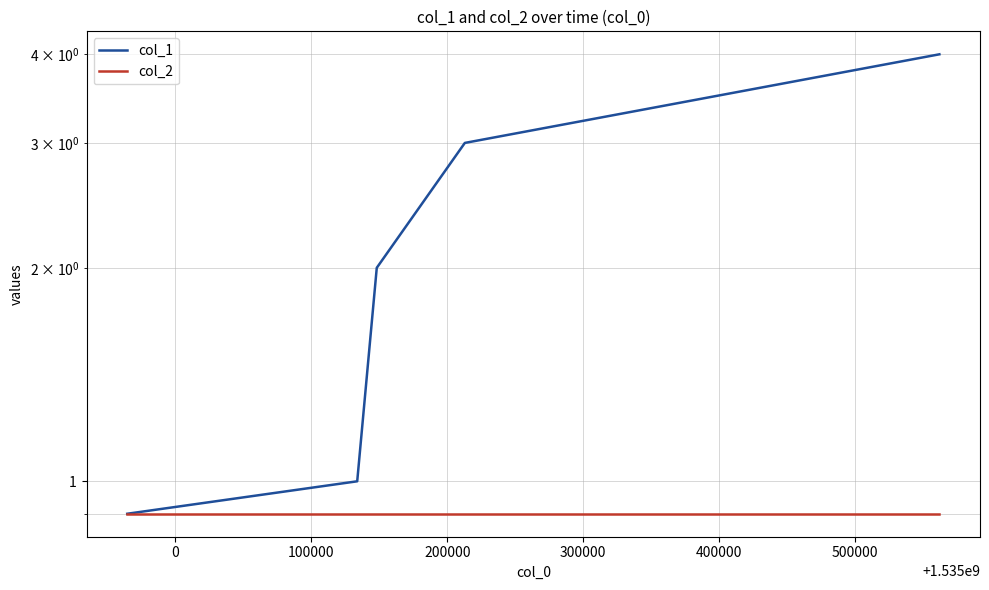

True or false: col_1 and col_2 intersect in this chart.

False